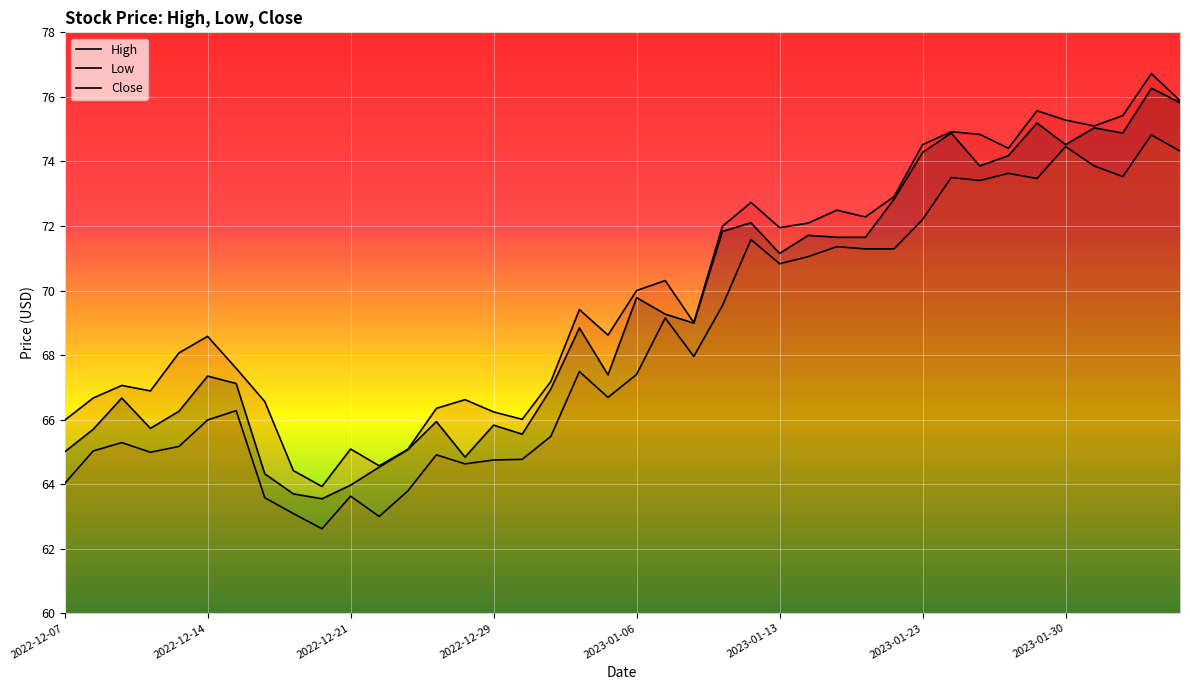

True or false: Close and High intersect in this chart.

False